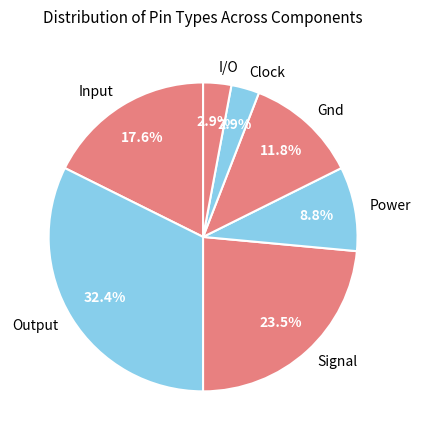

What is the ratio of the value at Clock to the value at Power?

0.3